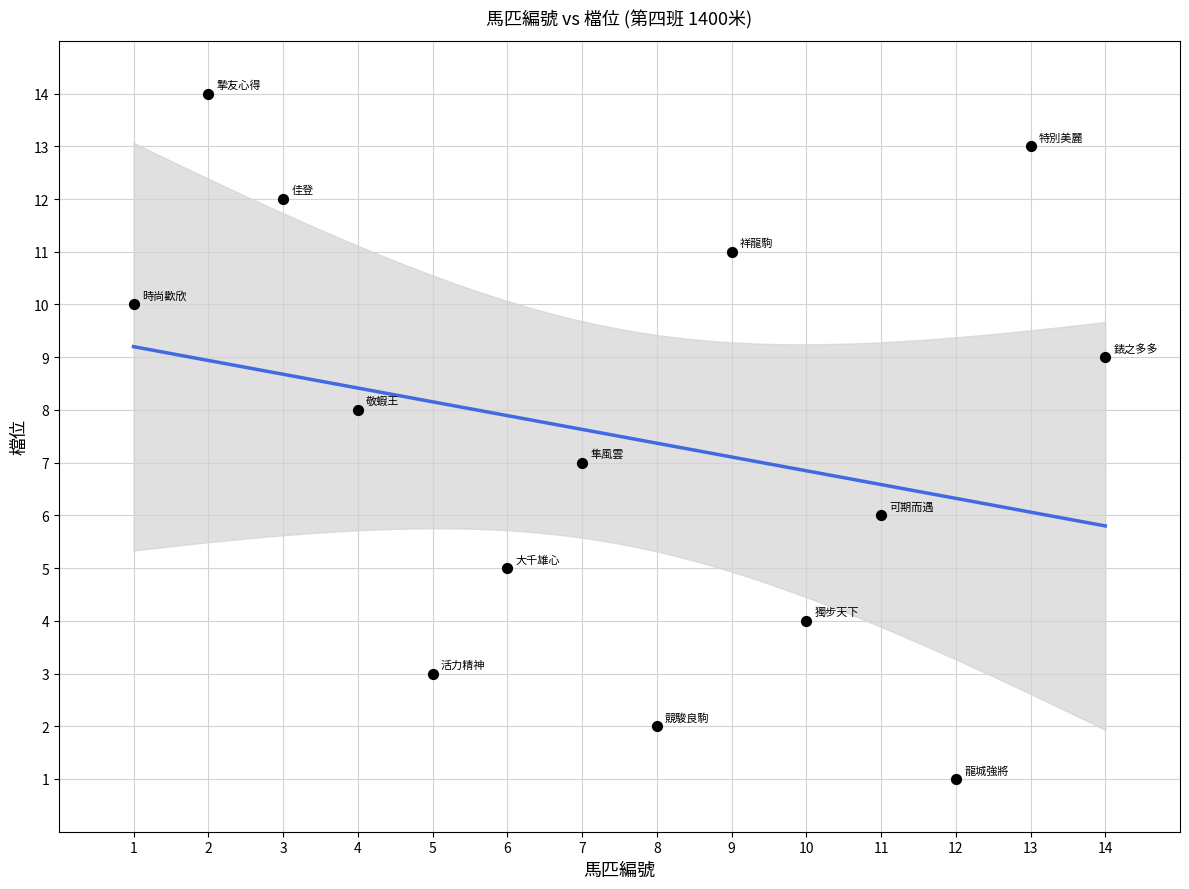

What is the range of X values (max minus min)?

13